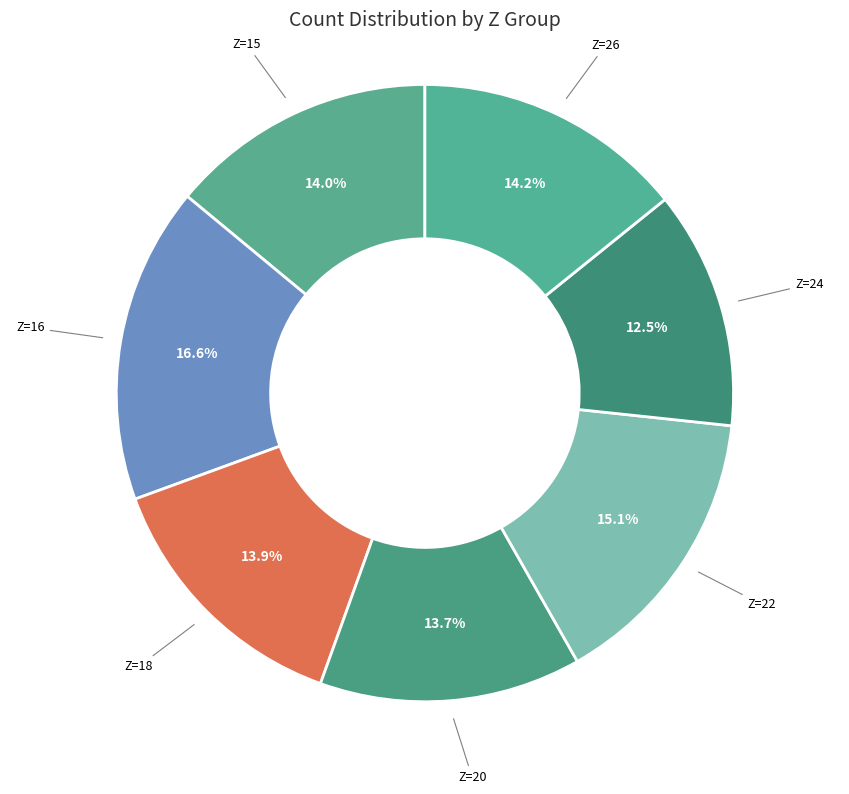

Count the number of slices in the pie.

7